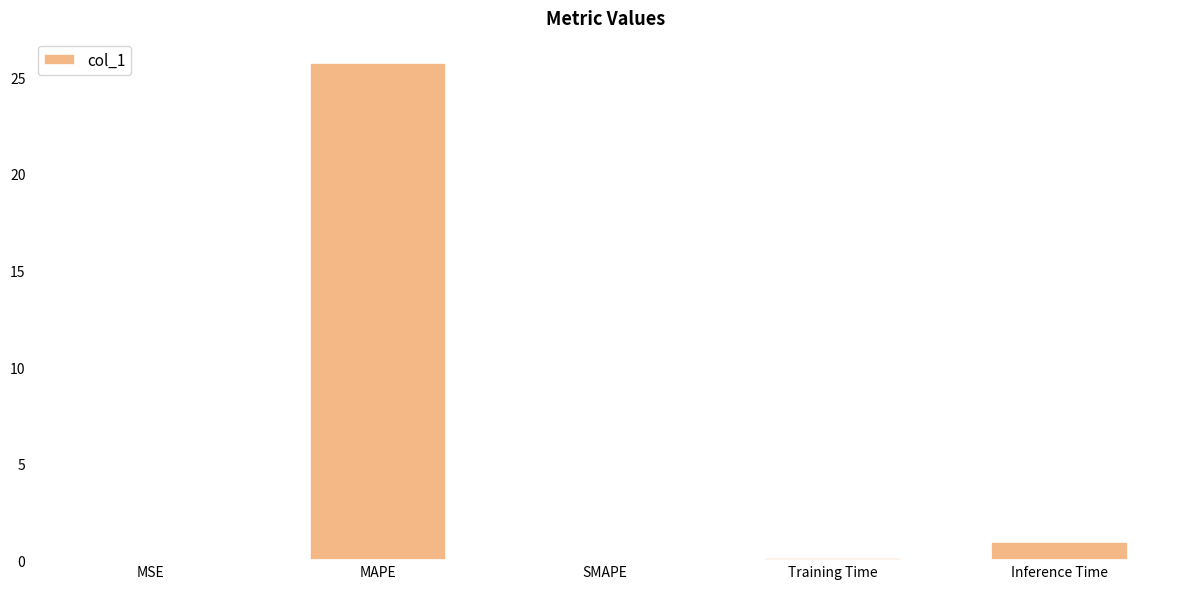

What is the average value?

5.4